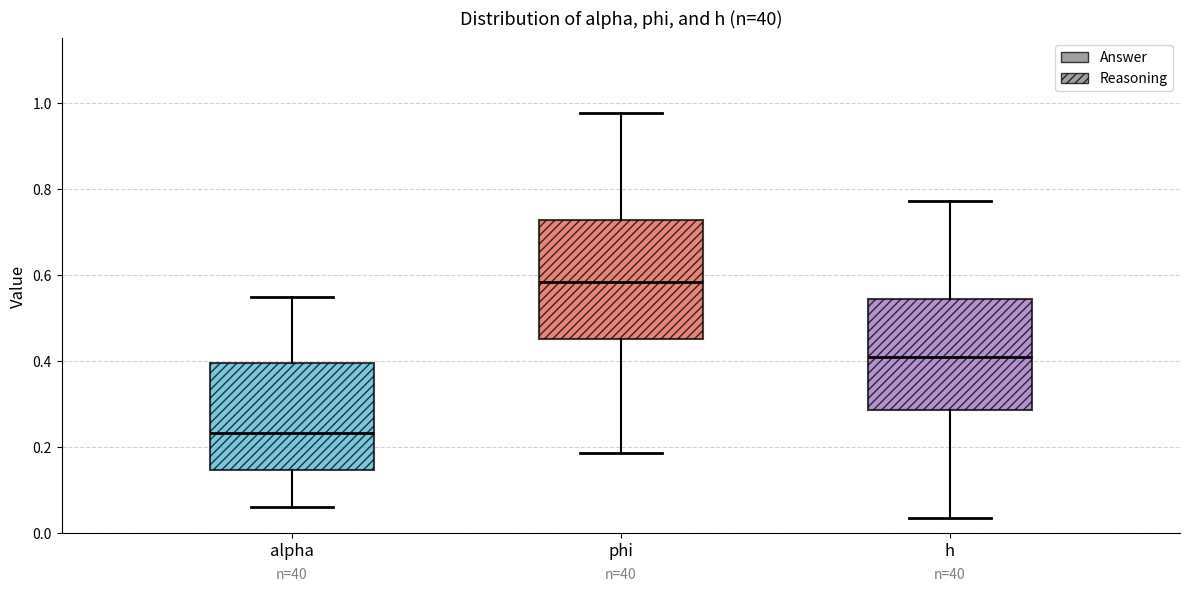

Where does the lower whisker of the box for alpha end on the y-axis? The values are not printed on the chart, so give them approximately, as read against the axis.

0.06